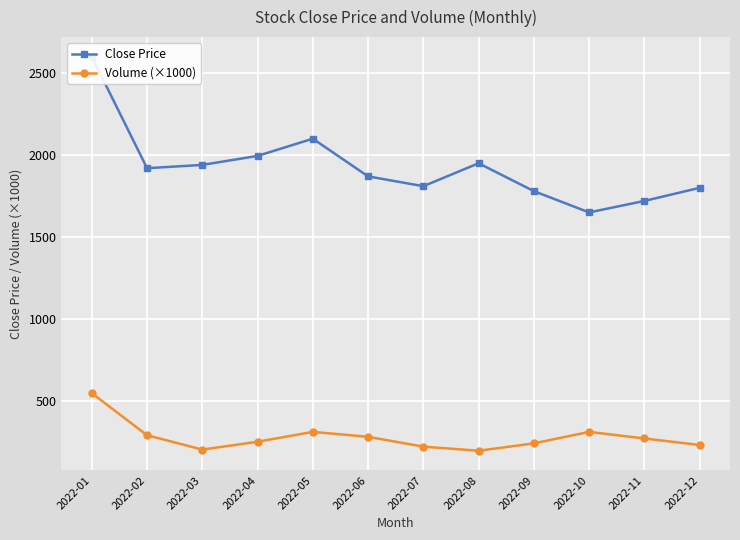

In Close Price, how many points are lower than both neighbors (excluding endpoints)?

3